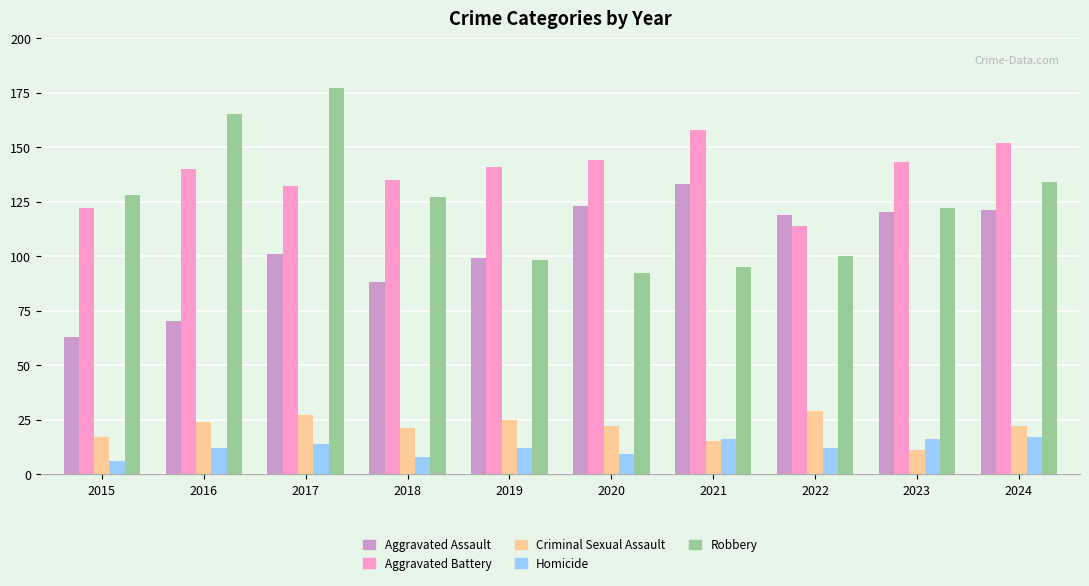

Where is Aggravated Battery nearest to the value 136?

2018